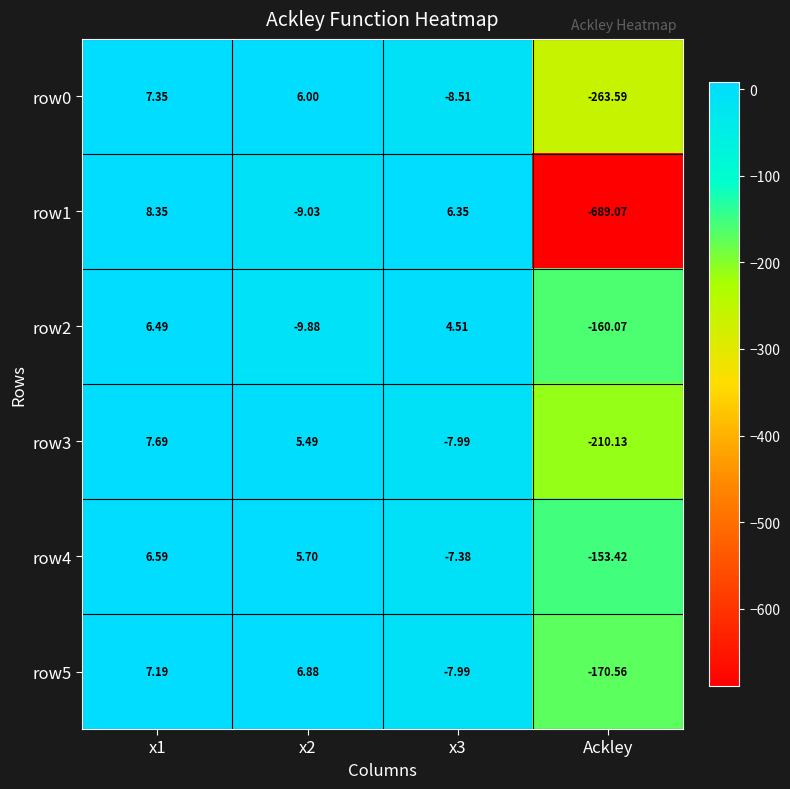

Is the value of row5 at x2 greater than the value of row1 at x3?

Yes